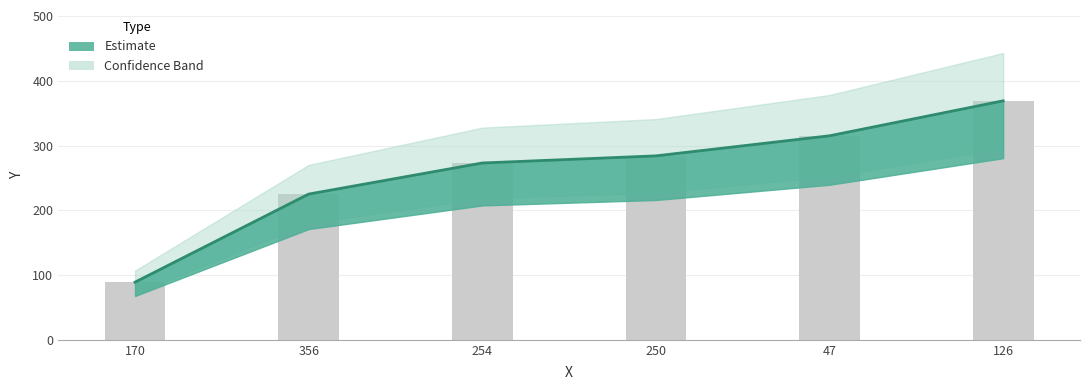

Reading left to right, transcribe all the data shown in this chart.

170=89	356=225	254=273	250=284	47=315	126=369